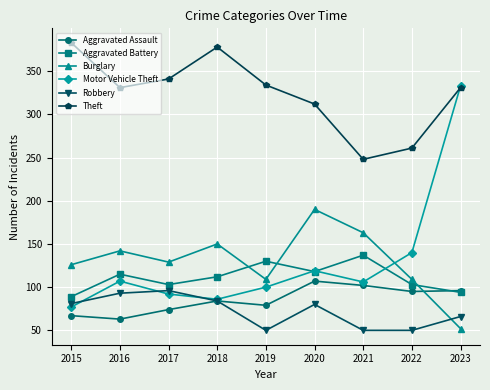

True or false: Aggravated Battery has a value of 69 at 2020.

False